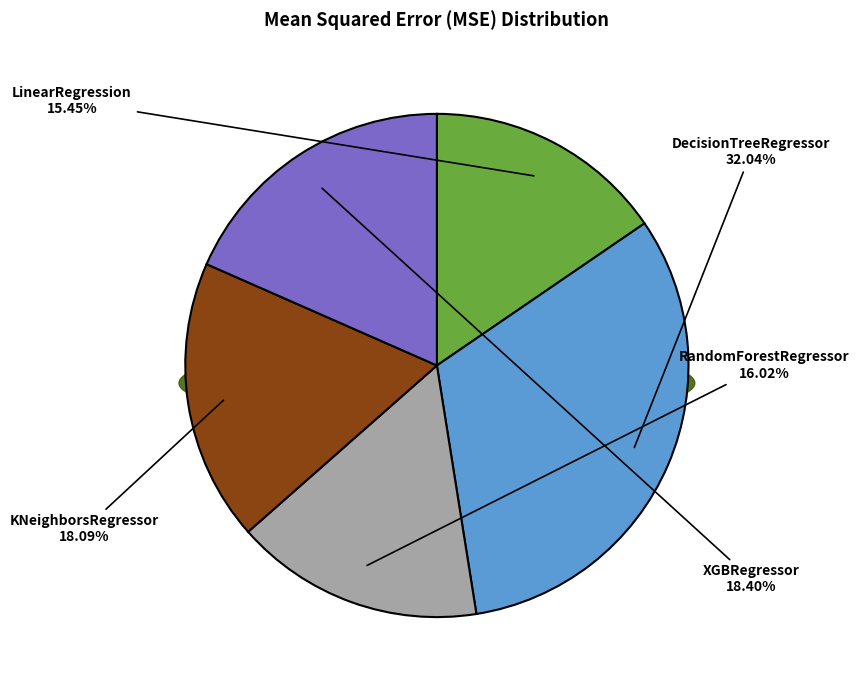

To the nearest percent, what is the difference between the LinearRegression and DecisionTreeRegressor slice percentages?

17%